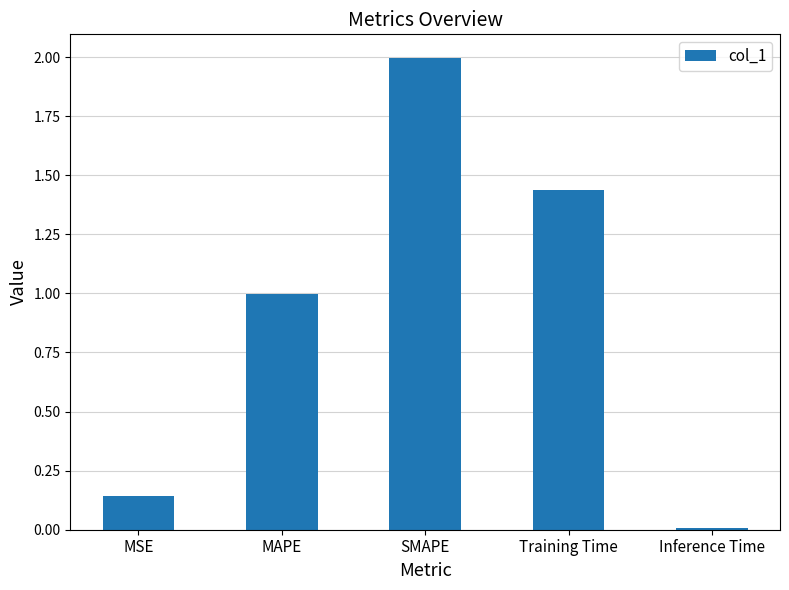

Does the chart contain stacked bars?

No